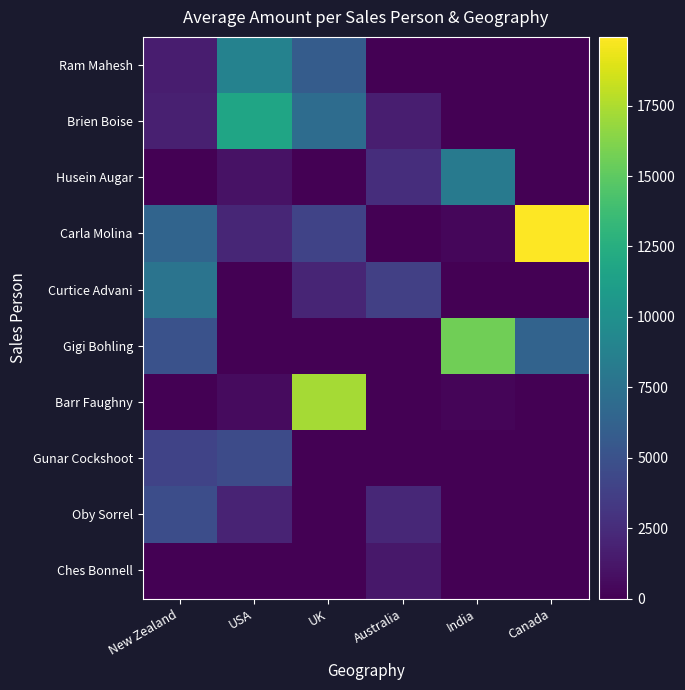

Rank the categories by Curtice Advani value from highest to lowest.

New Zealand, Australia, UK, USA, India, Canada